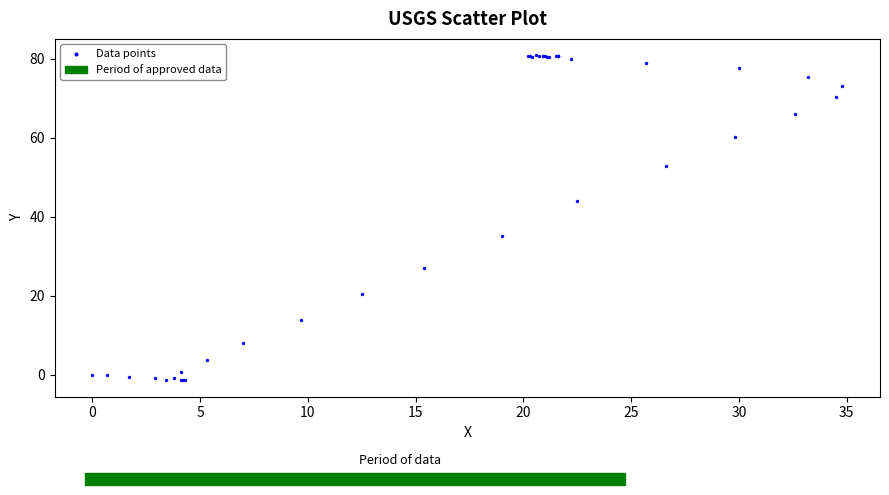

What Y value in the scatter plot is closest to 39?

35.2